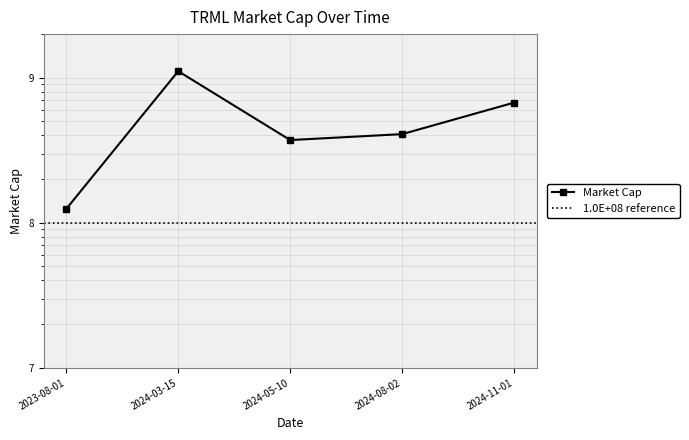

Reading left to right, list all the values displayed in this chart.

124440000	1110000000	371870000	408720000	674400000